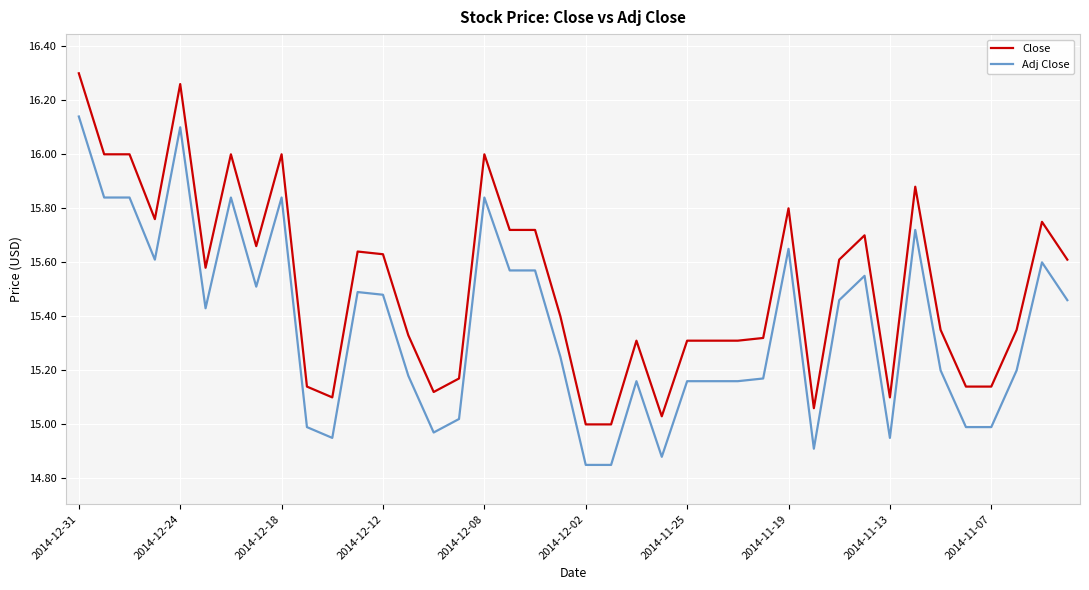

True or false: Close and Adj Close intersect in this chart.

False